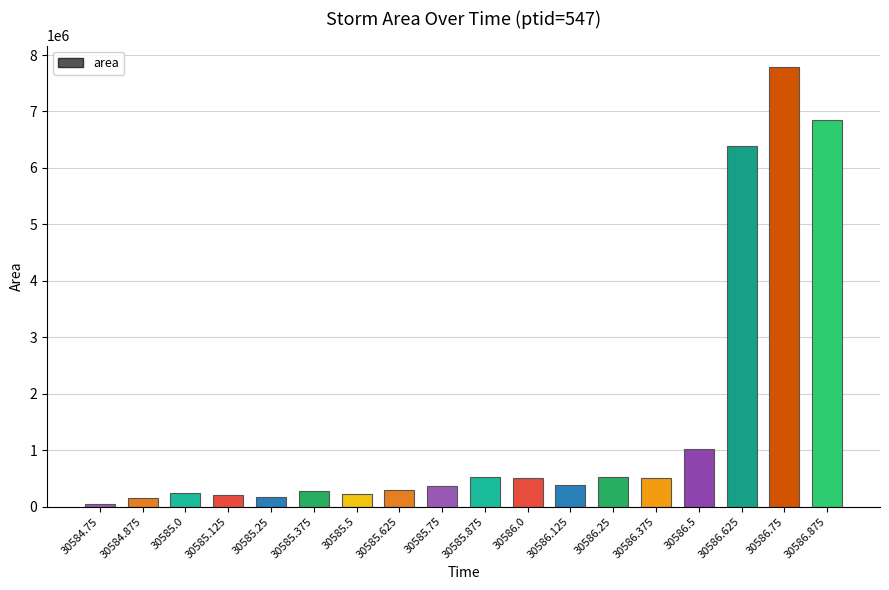

What is the maximum value shown in the chart?

7779375